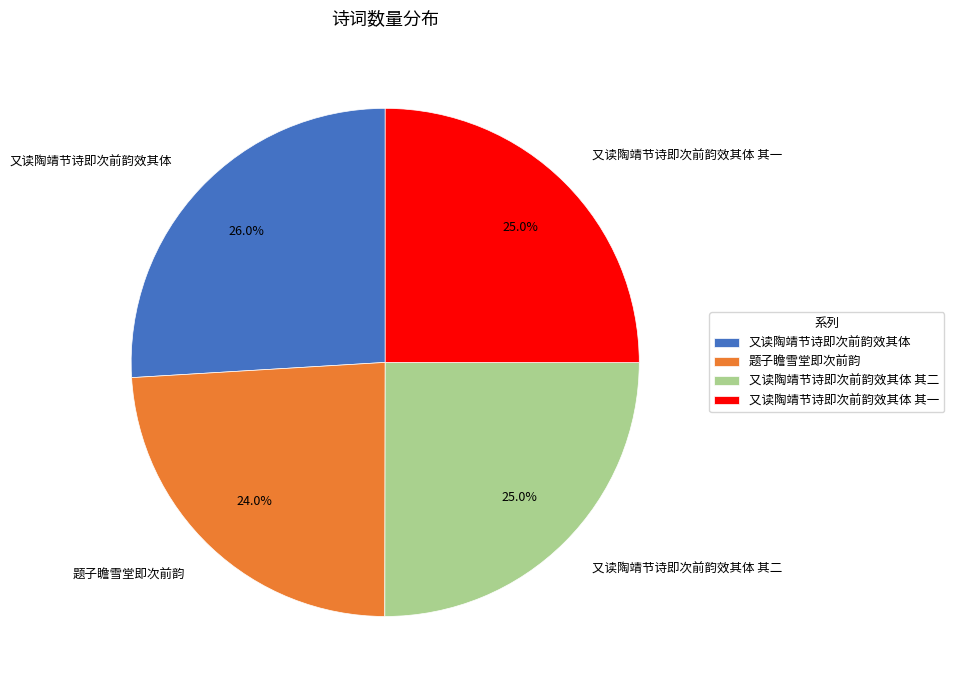

Is there any slice that represents more than half of the pie?

No